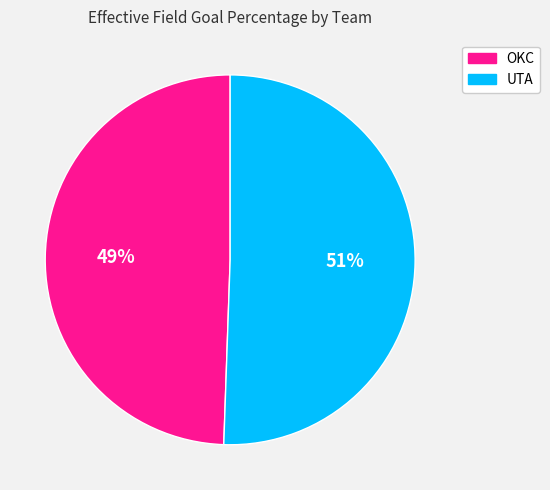

Rank the categories by value from highest to lowest.

UTA, OKC